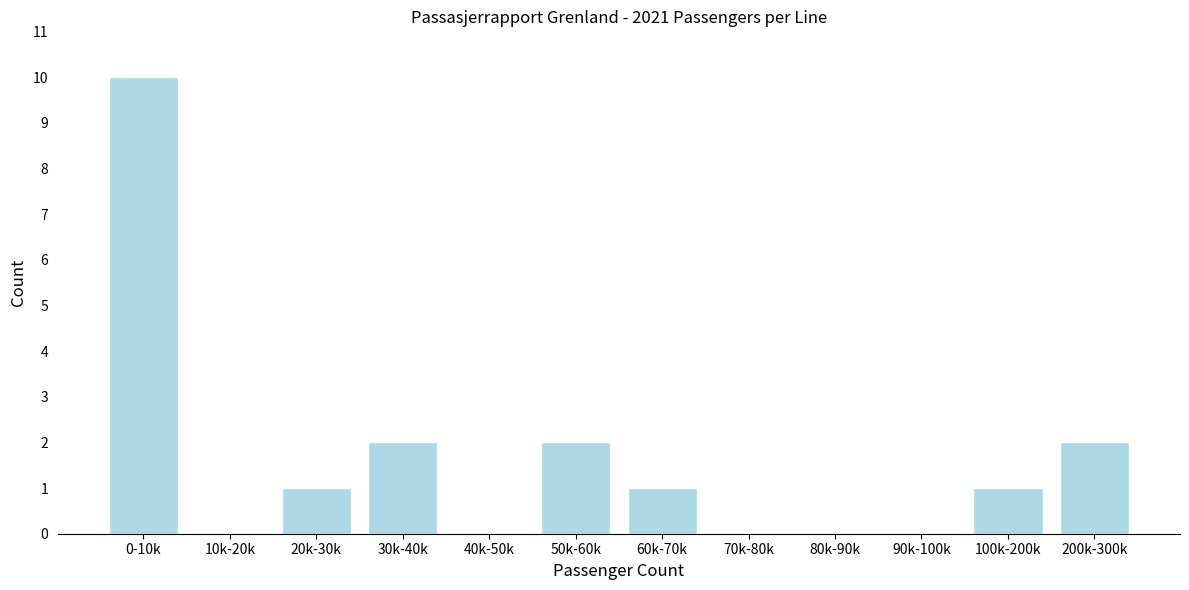

Reading left to right, extract all data points from this chart.

0-10k=10	10k-20k=0	20k-30k=1	30k-40k=2	40k-50k=0	50k-60k=2	60k-70k=1	70k-80k=0	80k-90k=0	90k-100k=0	100k-200k=1	200k-300k=2